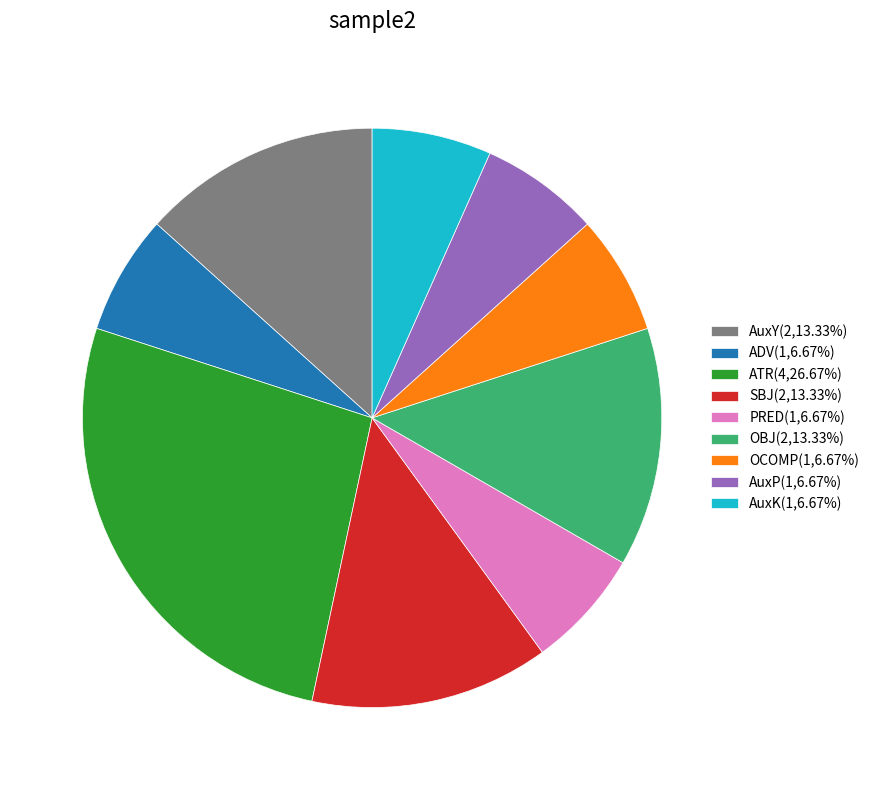

Is there any slice that represents more than half of the pie?

No